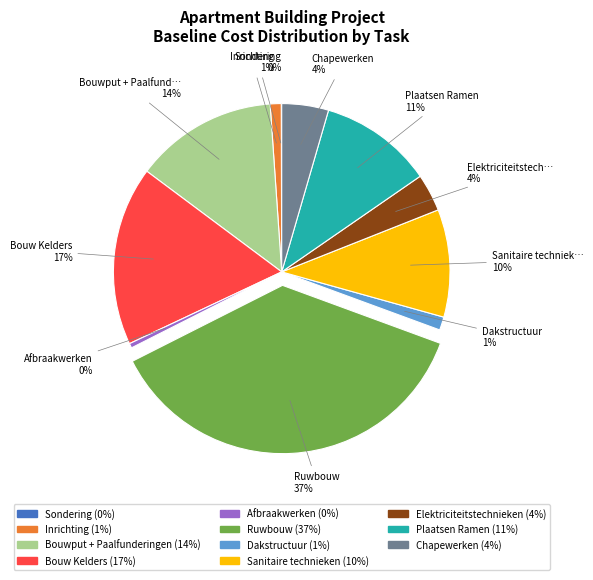

Which has a higher value, Dakstructuur or Chapewerken?

Chapewerken